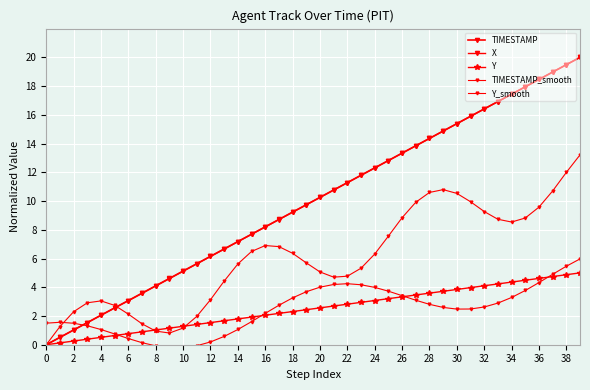

What is the value of the TIMESTAMP point at the 9th from the left?

4.1